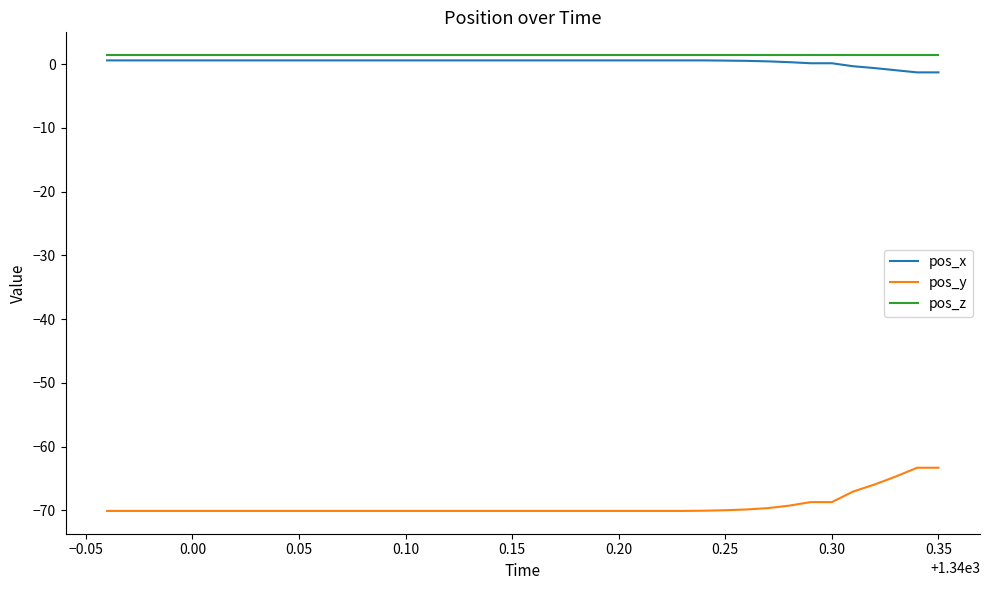

How many lines are shown in the chart?

3